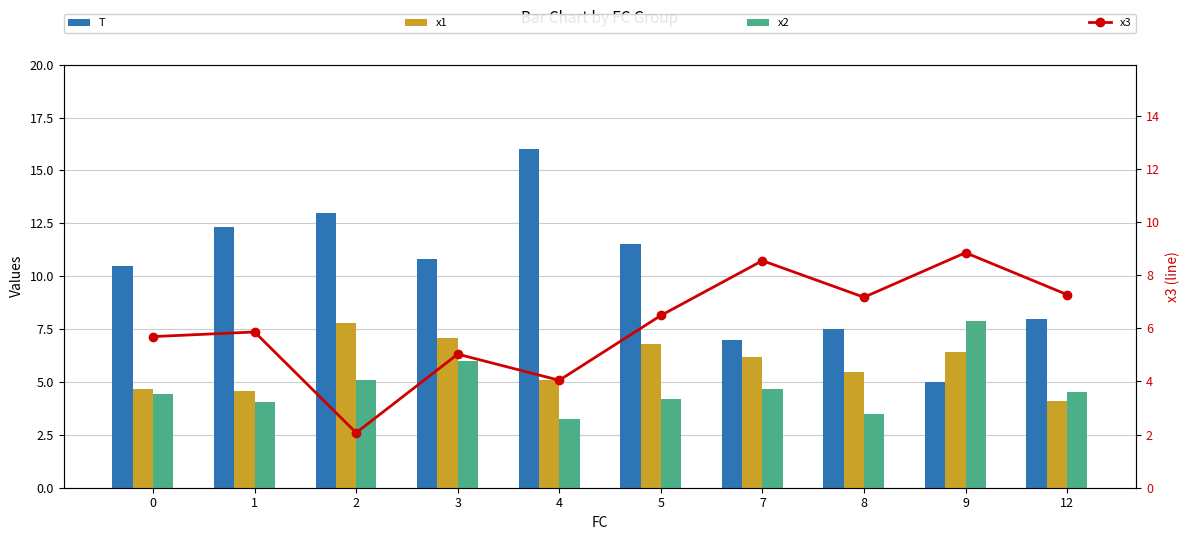

Which series has the largest range (max minus min)?

T